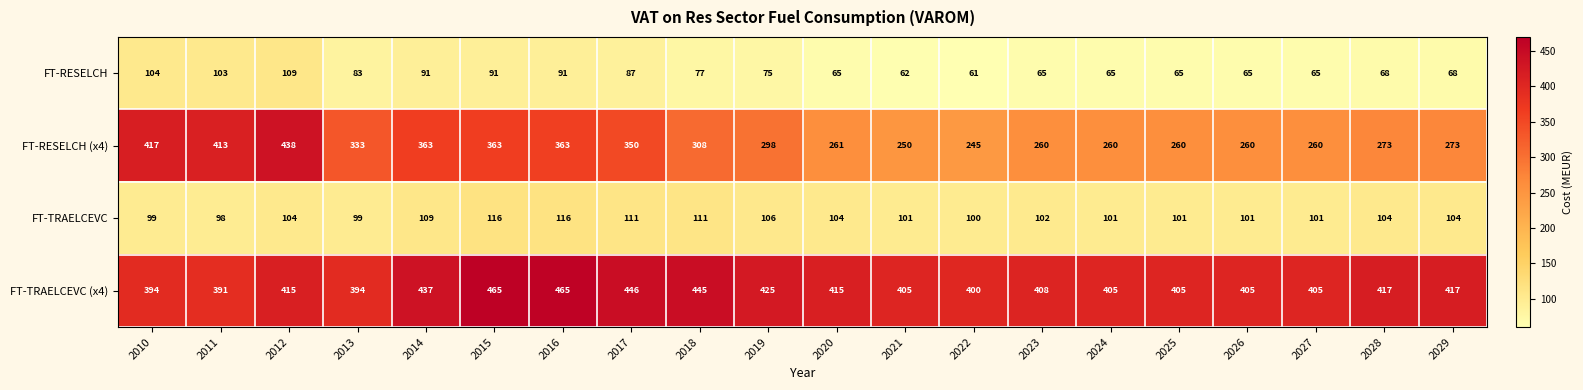

What is the minimum value for FT-TRAELCEVC (x4)?

391